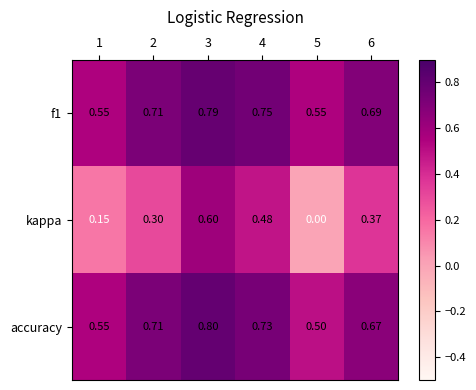

Is the value of kappa at 1 greater than the value of f1 at 1?

No